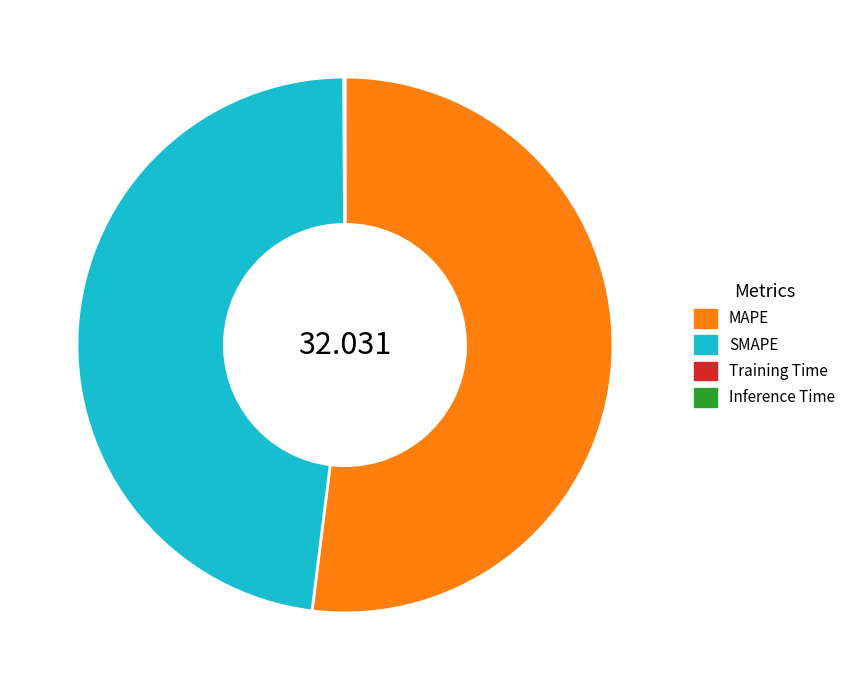

Is MAPE the majority of the pie?

Yes